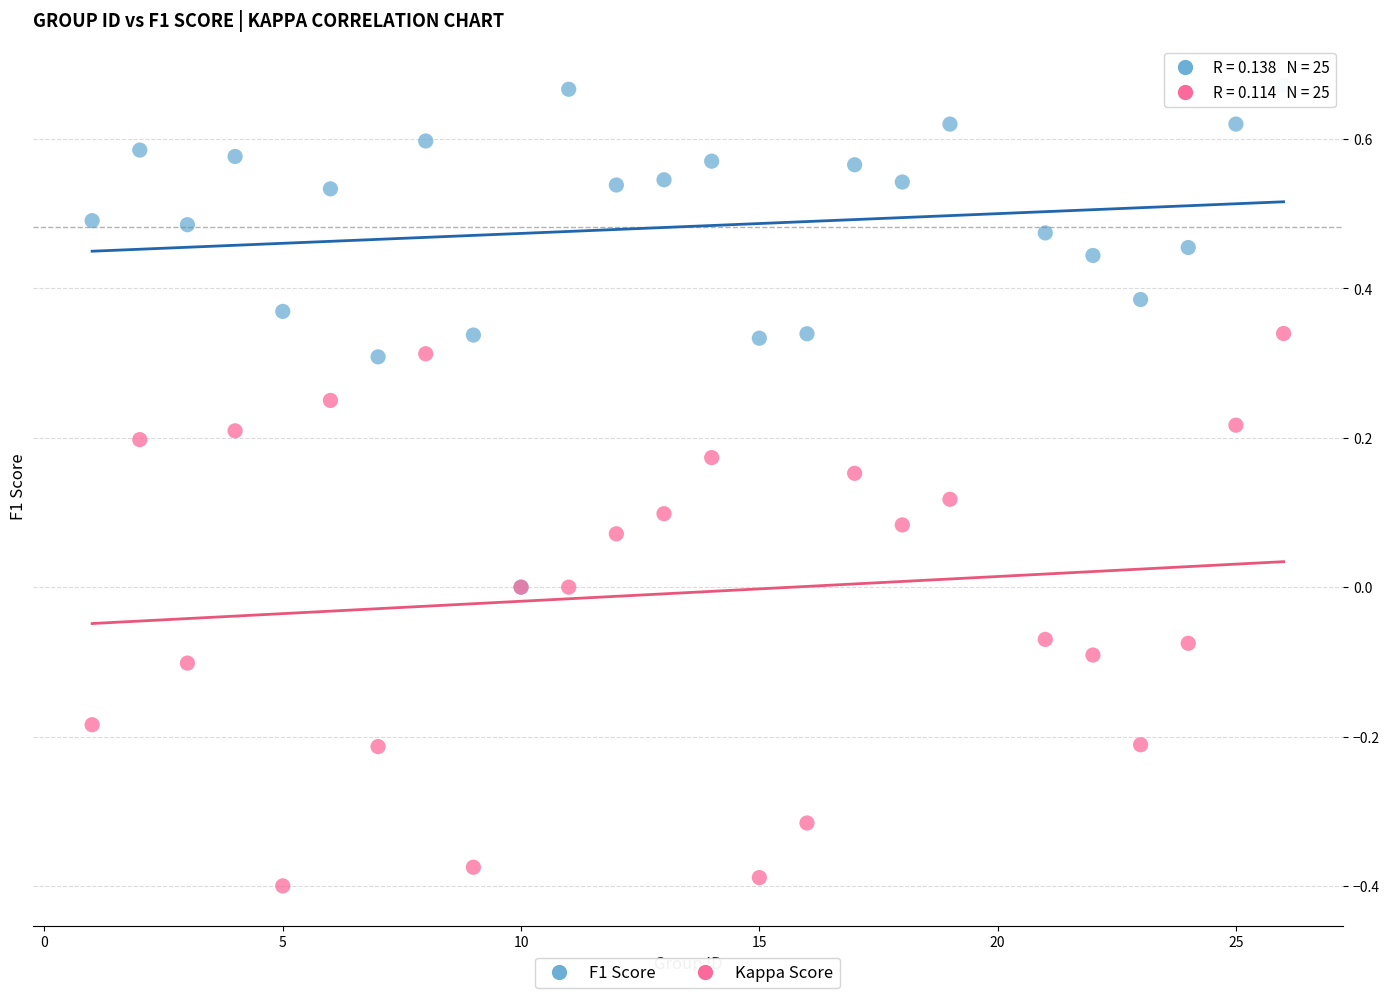

Which series reaches the maximum Y coordinate?

F1 Score